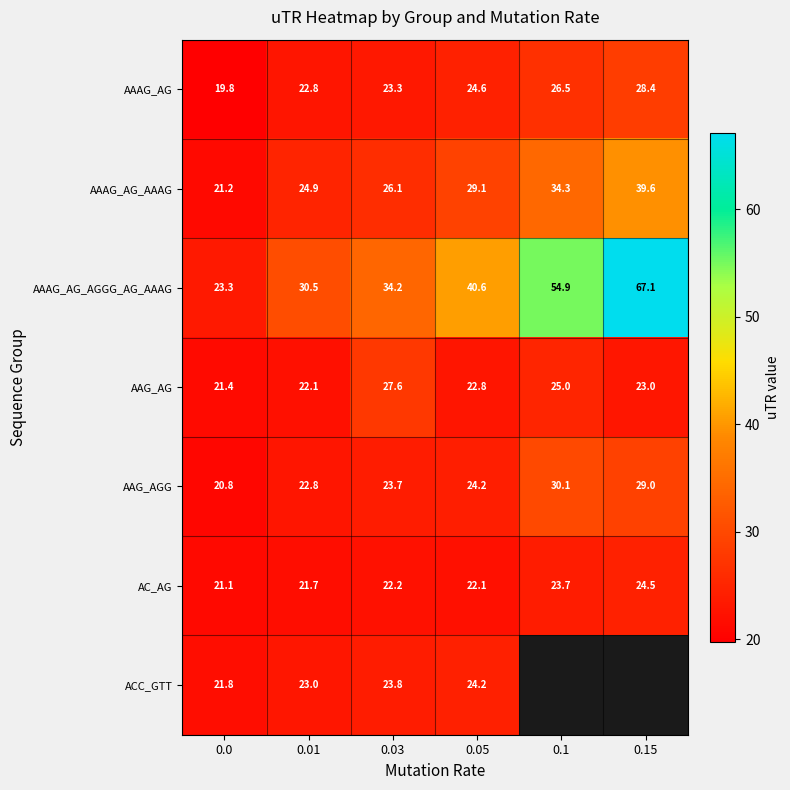

True or false: AAAG_AG_AGGG_AG_AAAG has a value of 26.2 at 0.1.

False